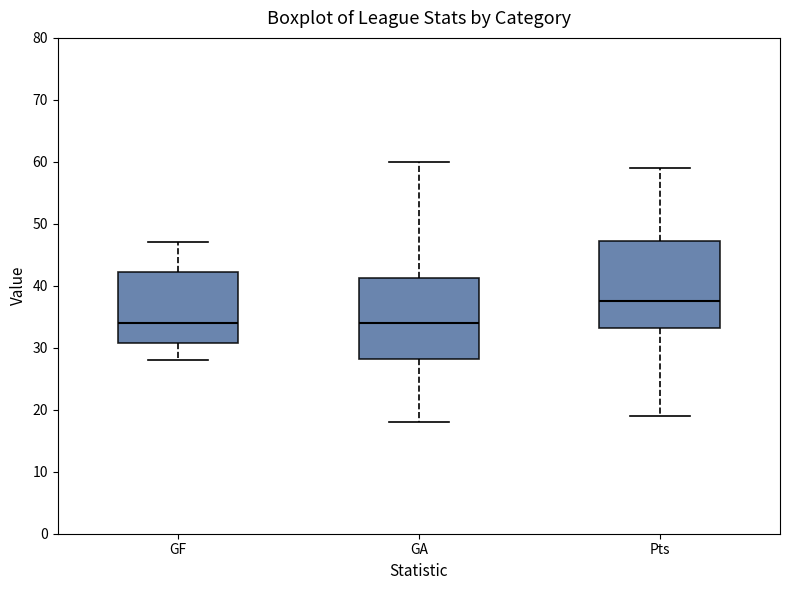

Reading left to right, read every box against the y-axis: the position of its median line, the range the box covers, and the ends of its whiskers. The values are not printed on the chart, so give them approximately, as read against the axis.

GF: median 34, box 31 to 42, whiskers 28 to 47
GA: median 34, box 28 to 41, whiskers 18 to 60
Pts: median 38, box 33 to 47, whiskers 19 to 59